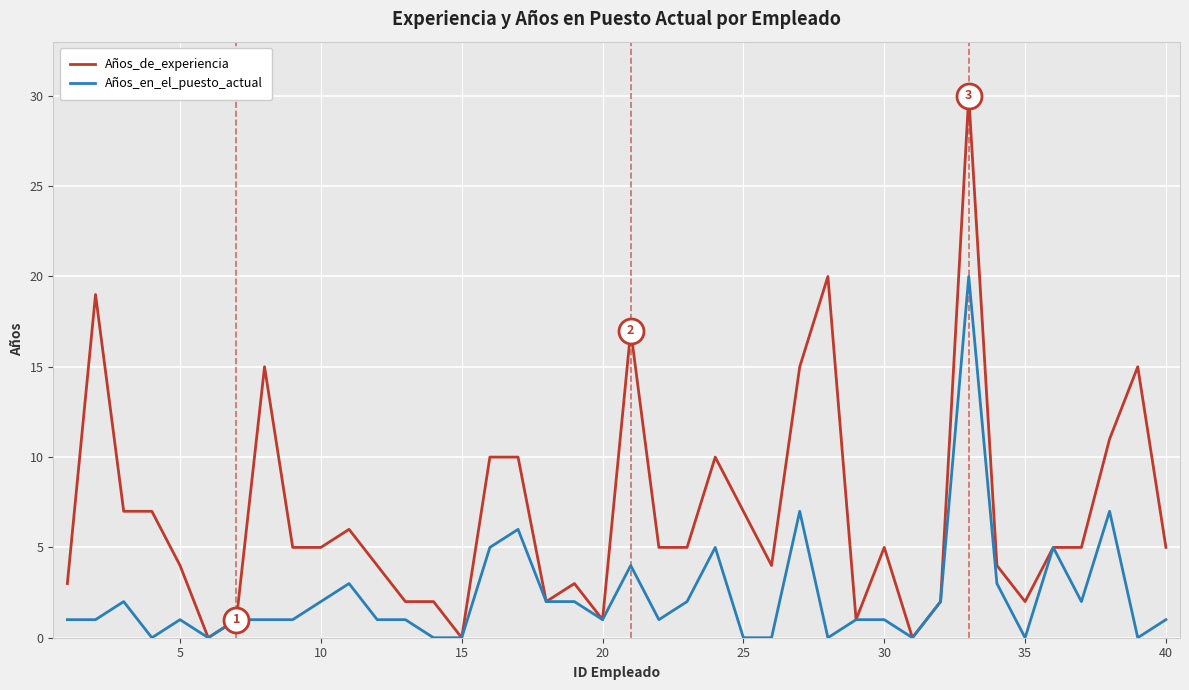

List the series in order of their overall mean, highest first.

Años_de_experiencia, Años_en_el_puesto_actual